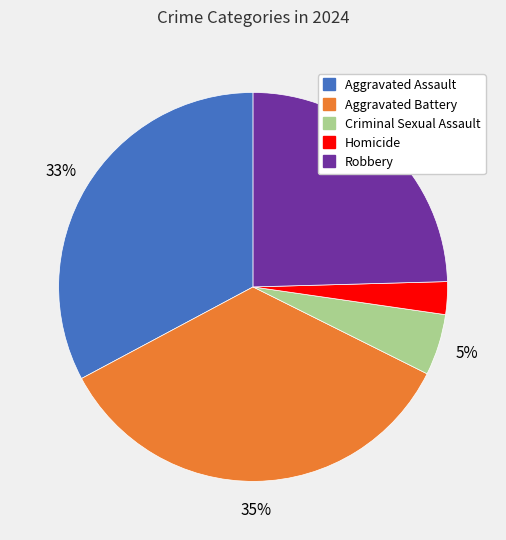

To the nearest percent, what is the average slice percentage?

20%